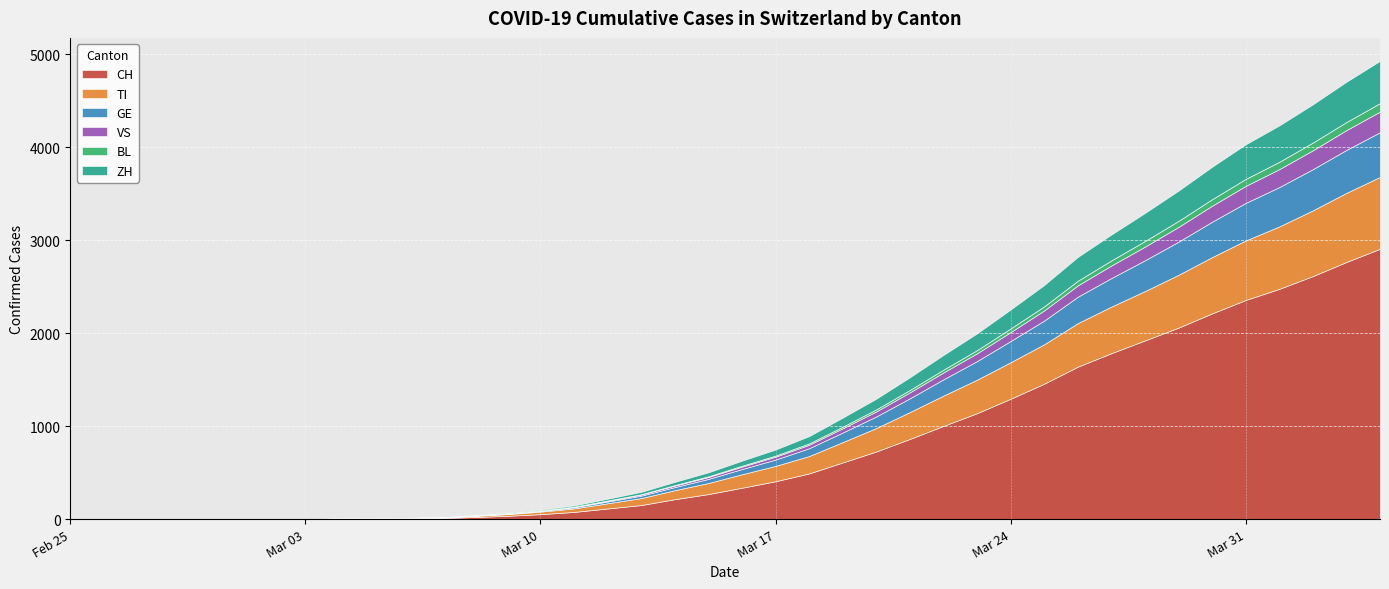

The VS series shows 228 at 2020-03-27. True or false?

False